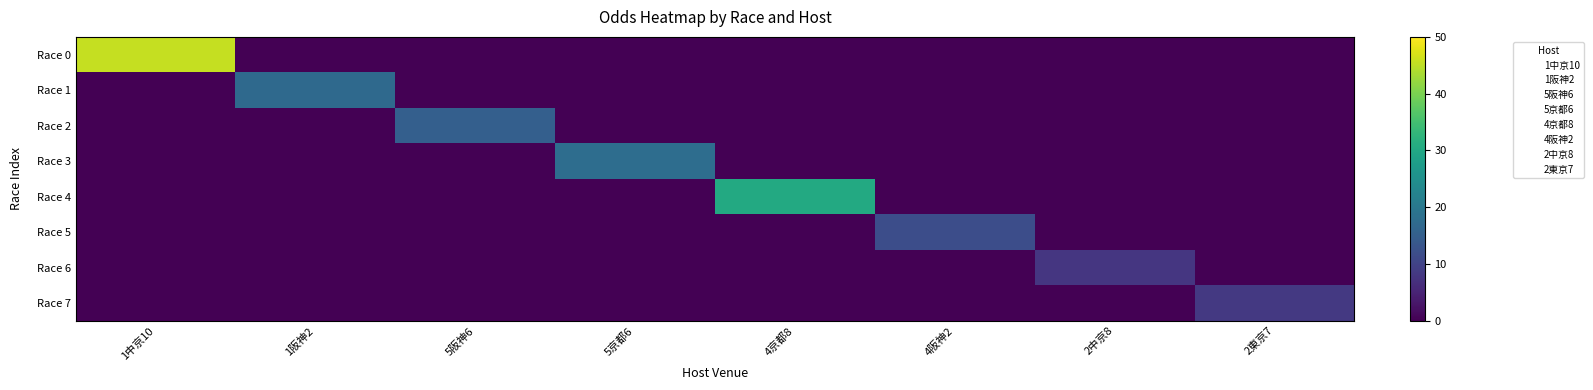

What is the difference between the highest and lowest values at 2中京8?

7.9